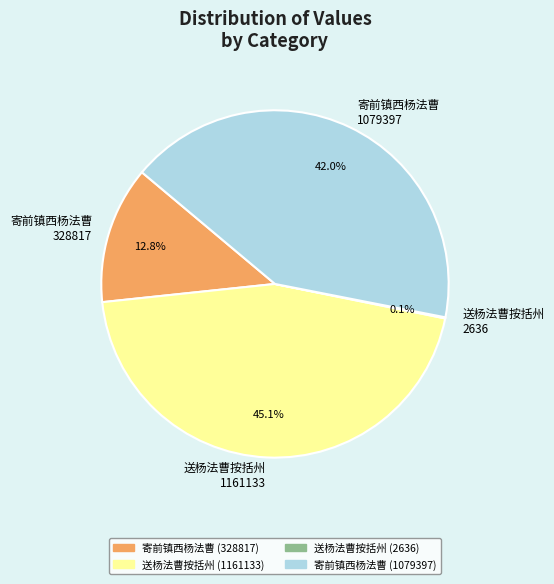

Is 寄前镇西杨法曹 328817 the majority of the pie?

No